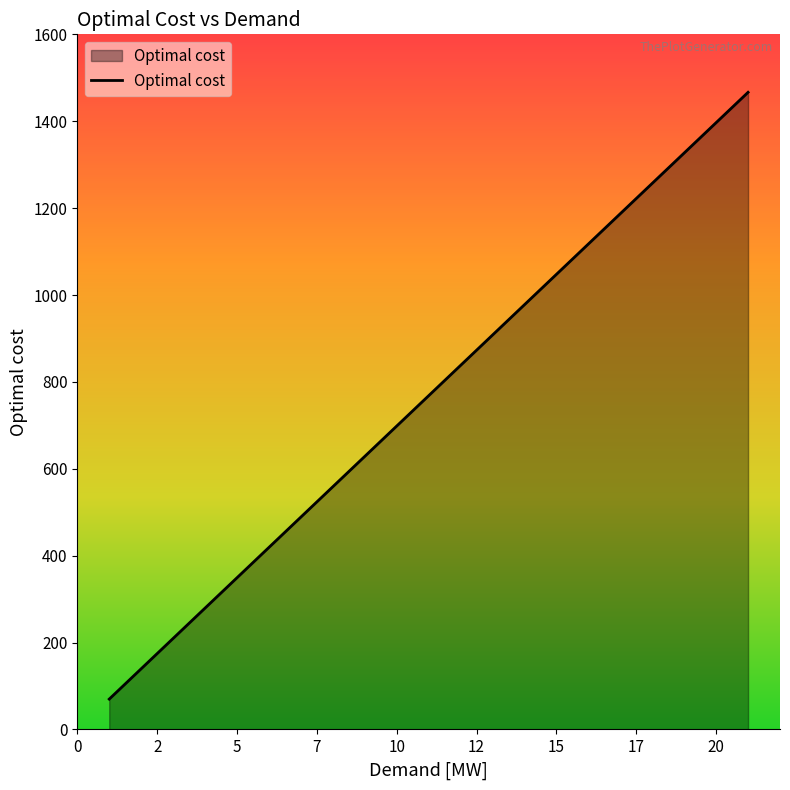

What is the smallest value displayed?

69.8